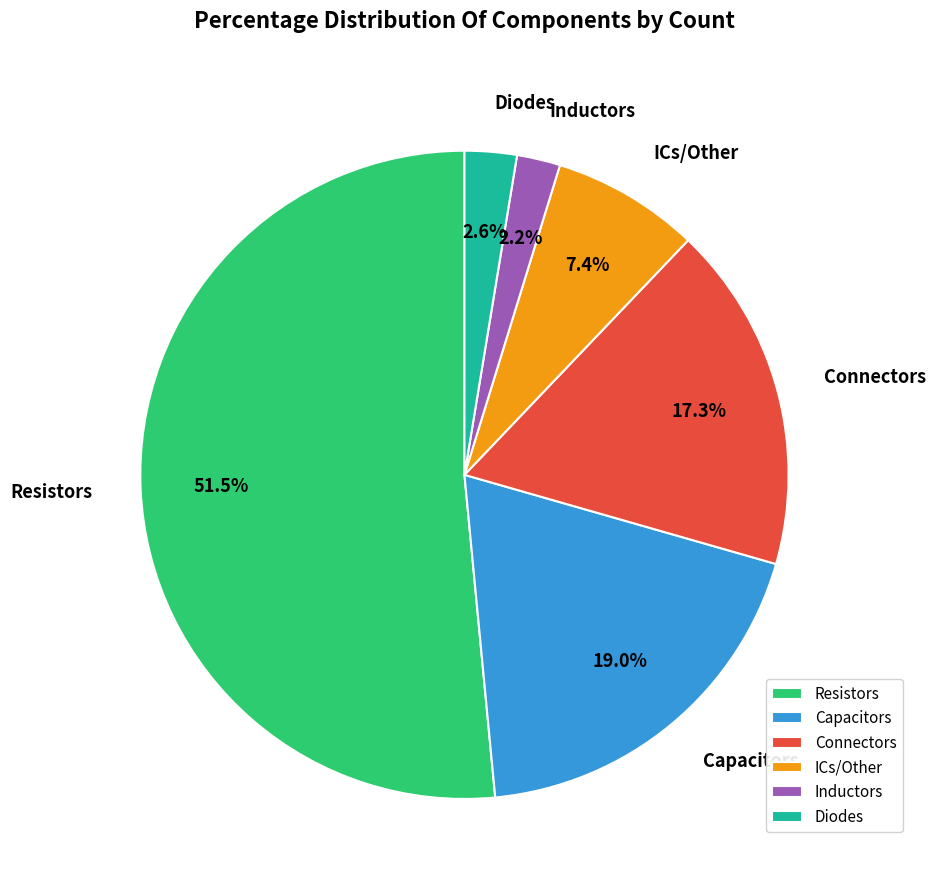

Does Capacitors account for over 50% of the chart?

No